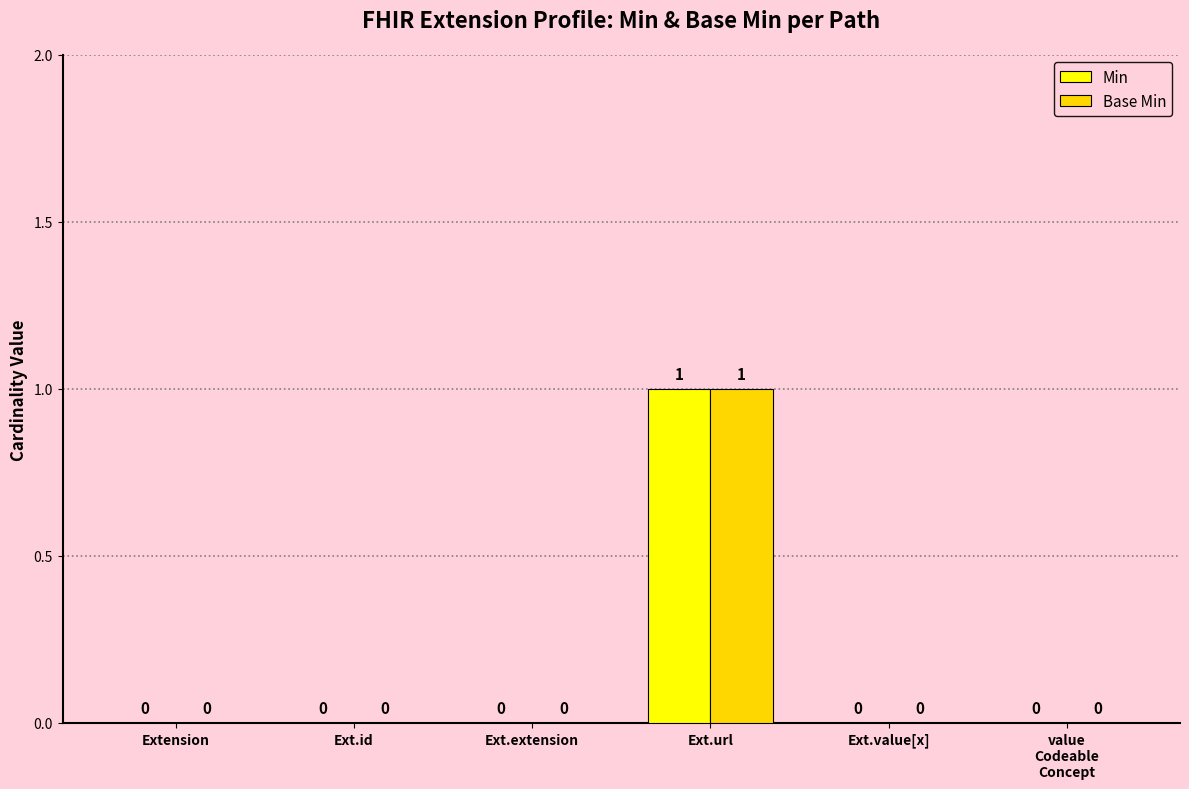

What is the sum of all Min values?

1